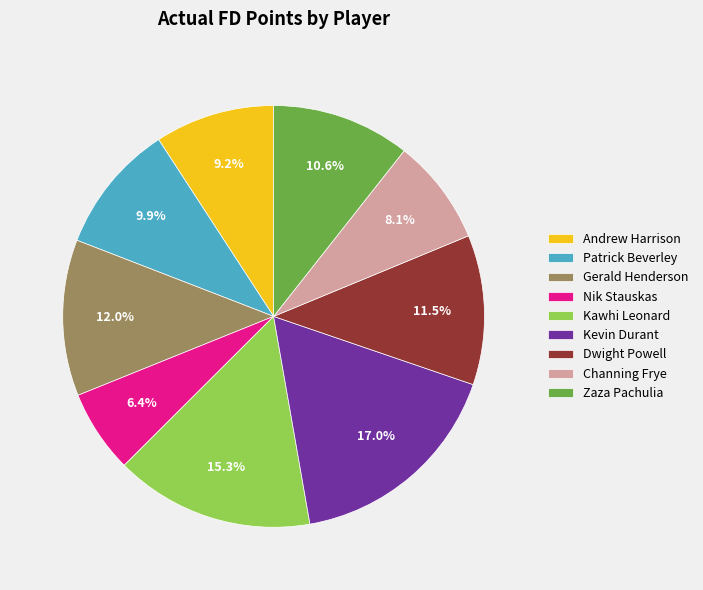

Approximately how many times larger is the value at Zaza Pachulia compared to Patrick Beverley?

1.1